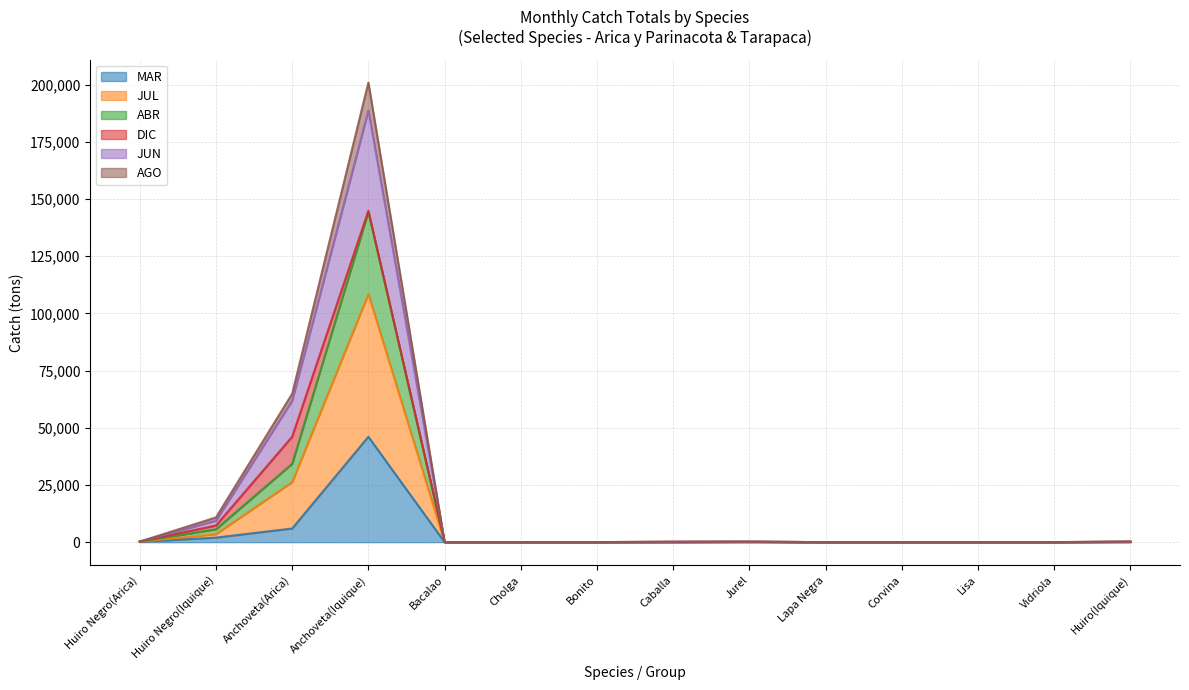

At which category is the sum across all series the highest?

Anchoveta(Iquique)